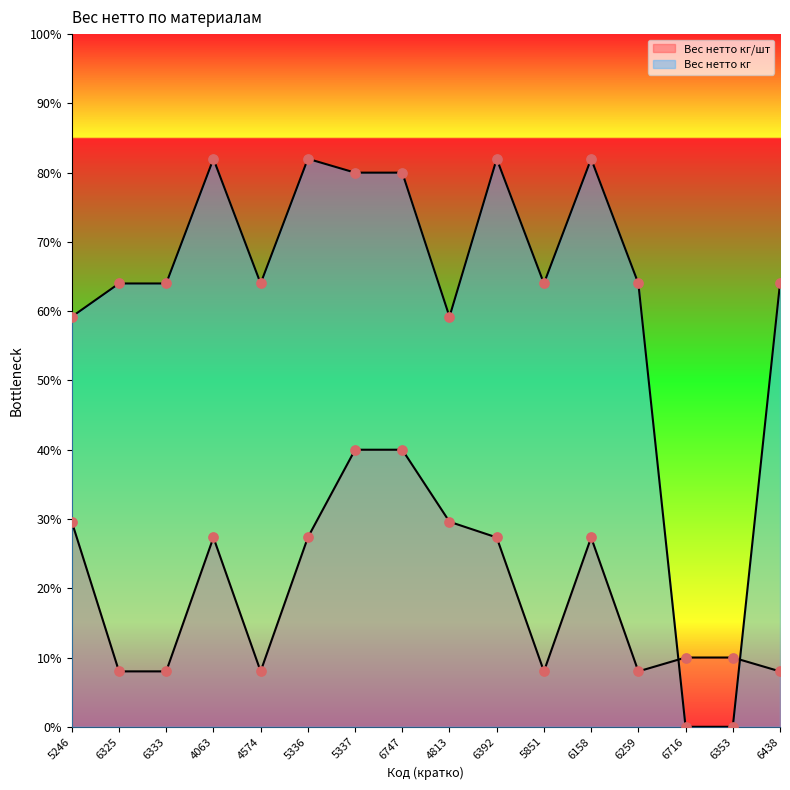

Which series has the largest Y range (max minus min)?

Вес нетто кг